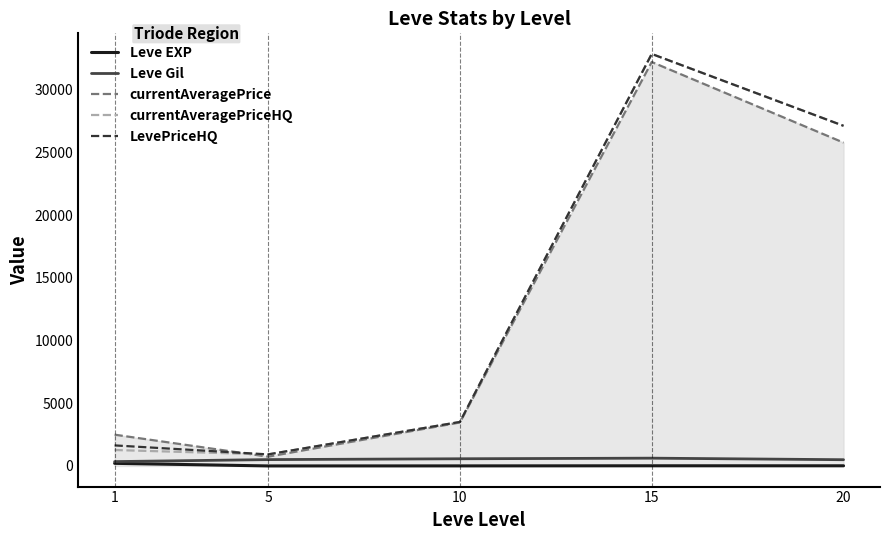

At which label does Leve EXP first exceed 15?

1